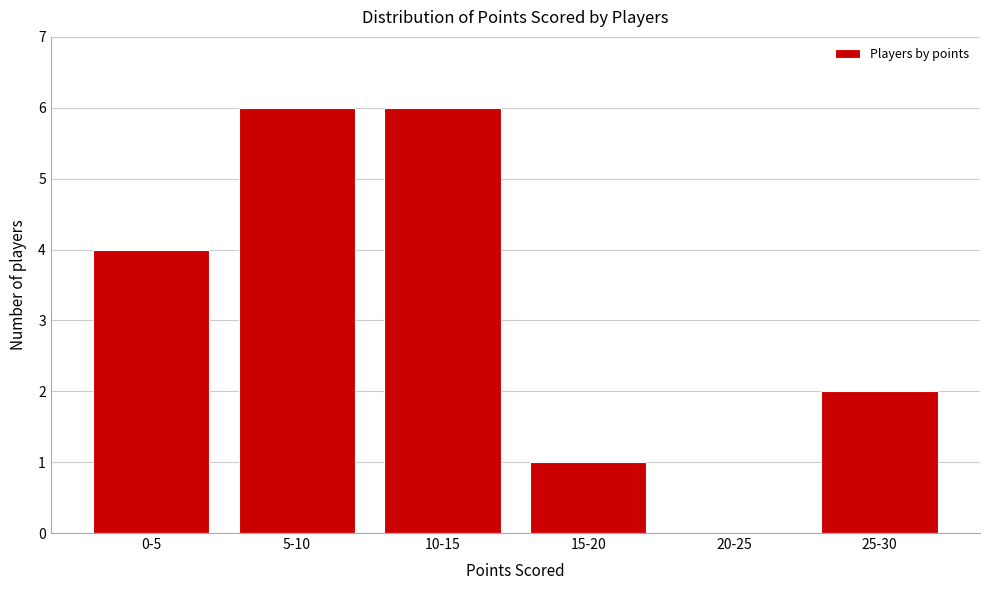

Reading left to right, extract all data points from this chart.

0-5=4	5-10=6	10-15=6	15-20=1	20-25=0	25-30=2